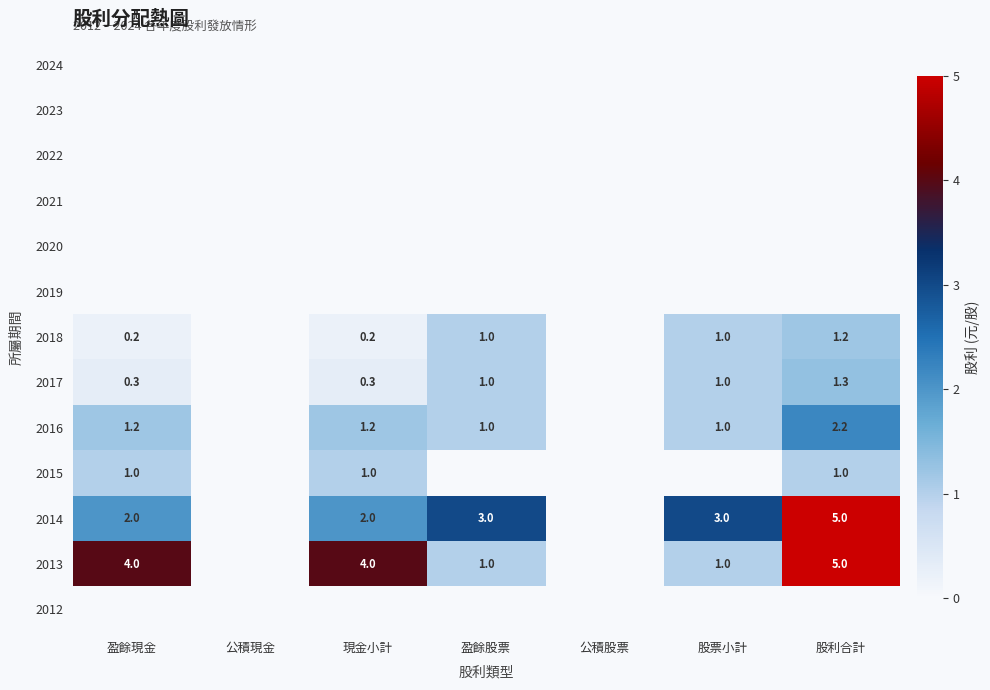

The value of 2018 at 現金小計 is 0.2. True or false?

True